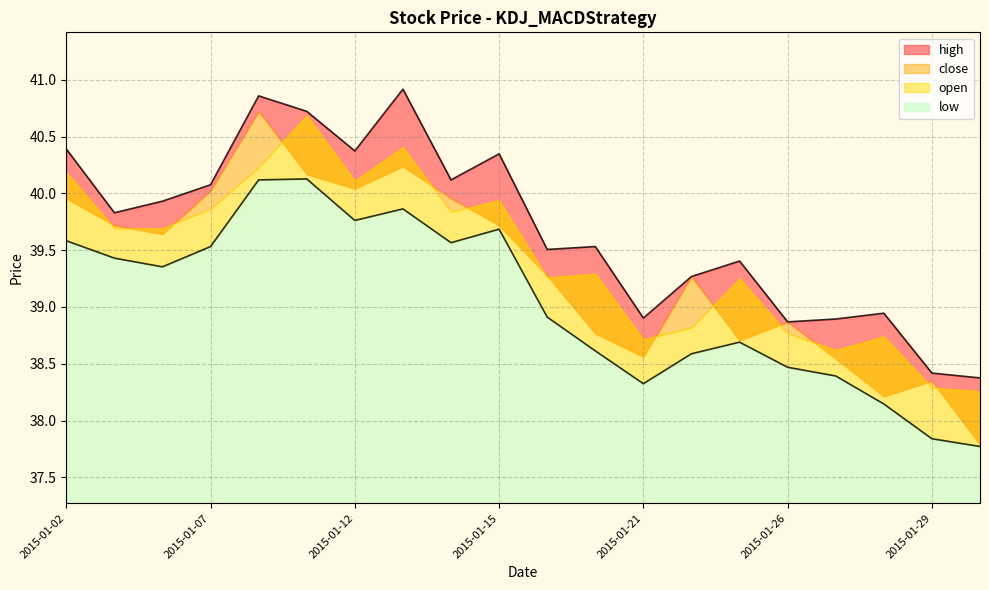

How many lines are shown in the chart?

2